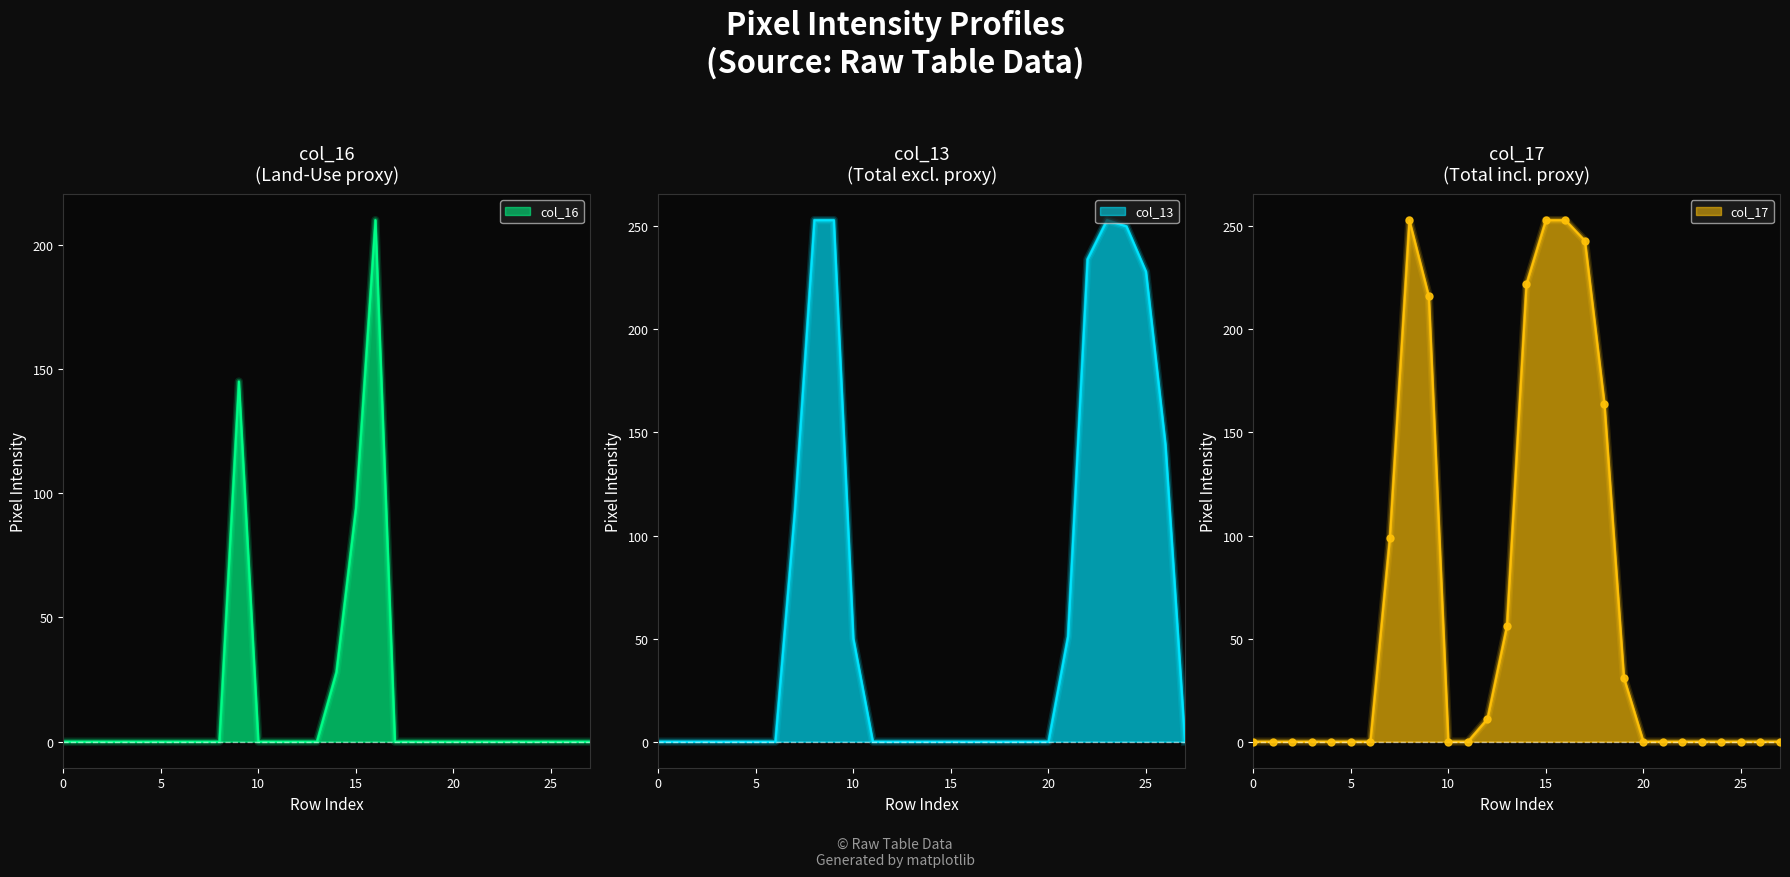

How many values in col_13 are above zero?

10